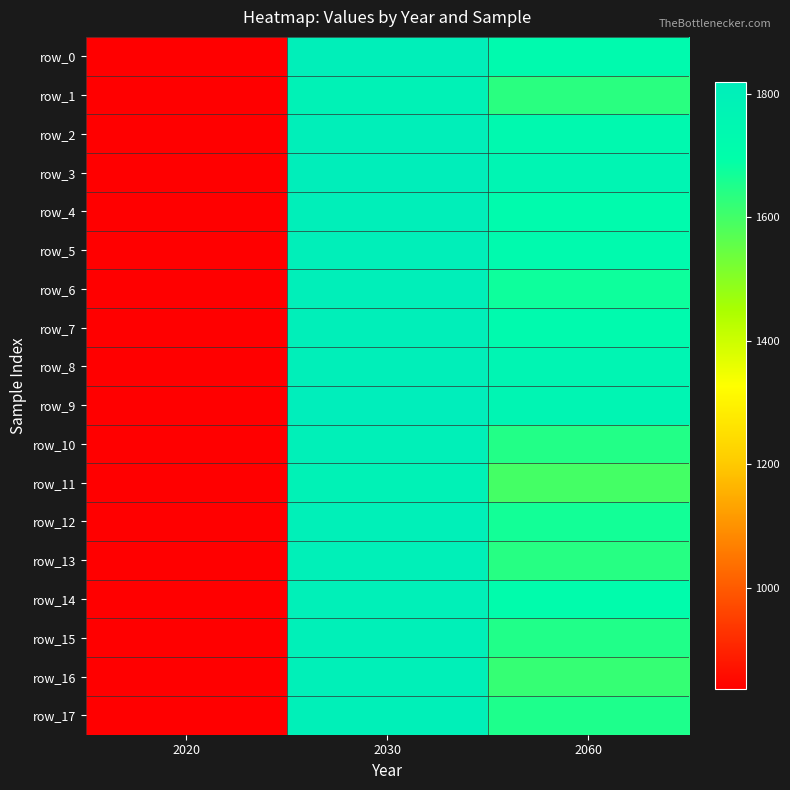

At which label is row_2 closest to 1321?

2060